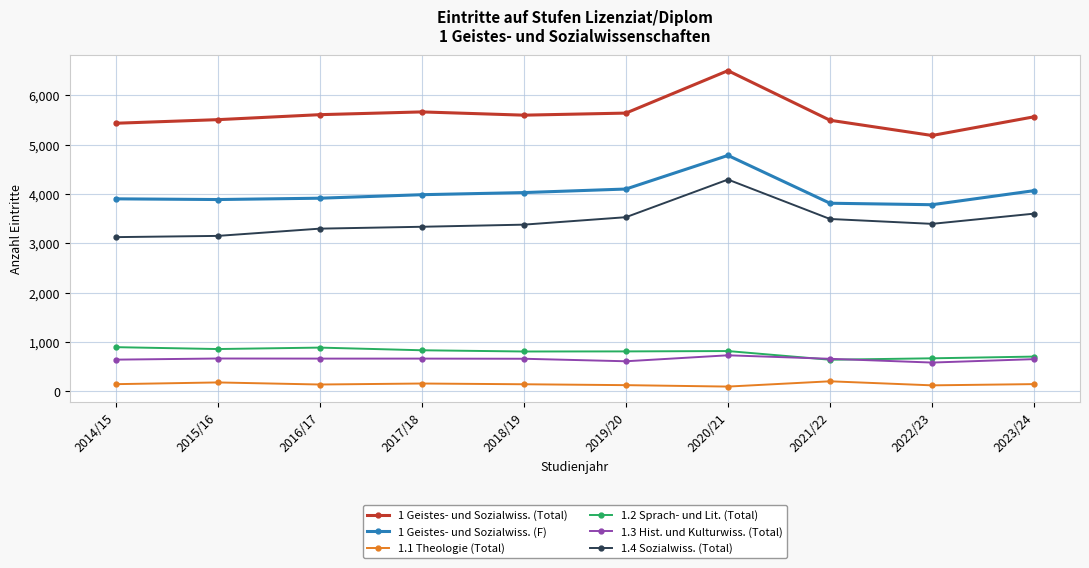

How many series are shown in this chart?

6